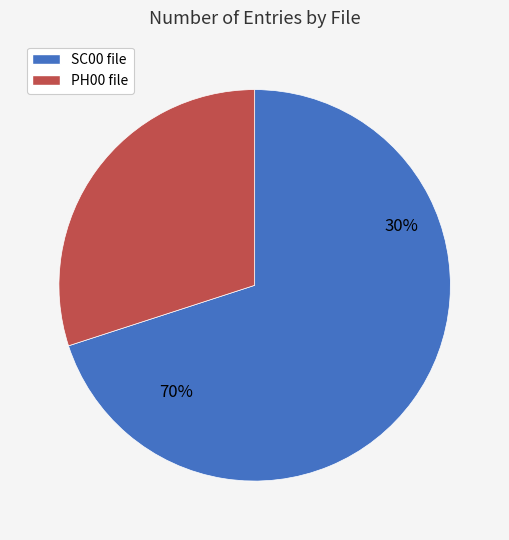

Does L200408121427F357373F27_PH00.fits represent more than half of the total?

No